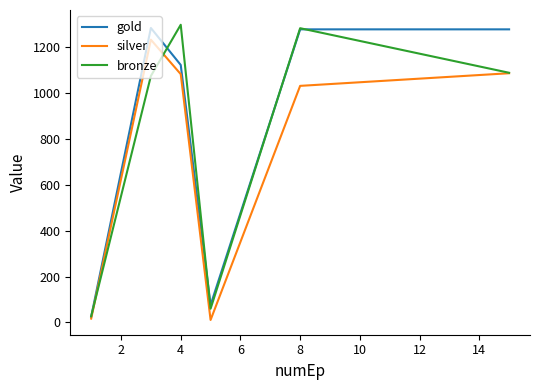

What are all the series names shown in the legend?

gold, silver, bronze